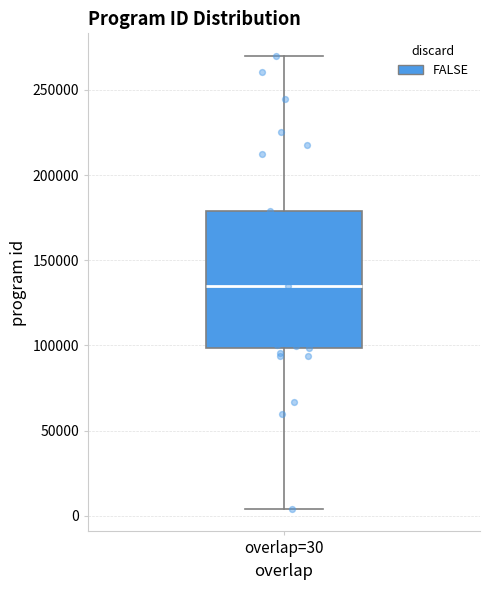

Read this box plot against the y-axis: the position of the median line, the range covered by the box, and the ends of both whiskers. The values are not printed on the chart, so give them approximately, as read against the axis.

median 135000, box 100000 to 180000, whiskers 5000 to 270000